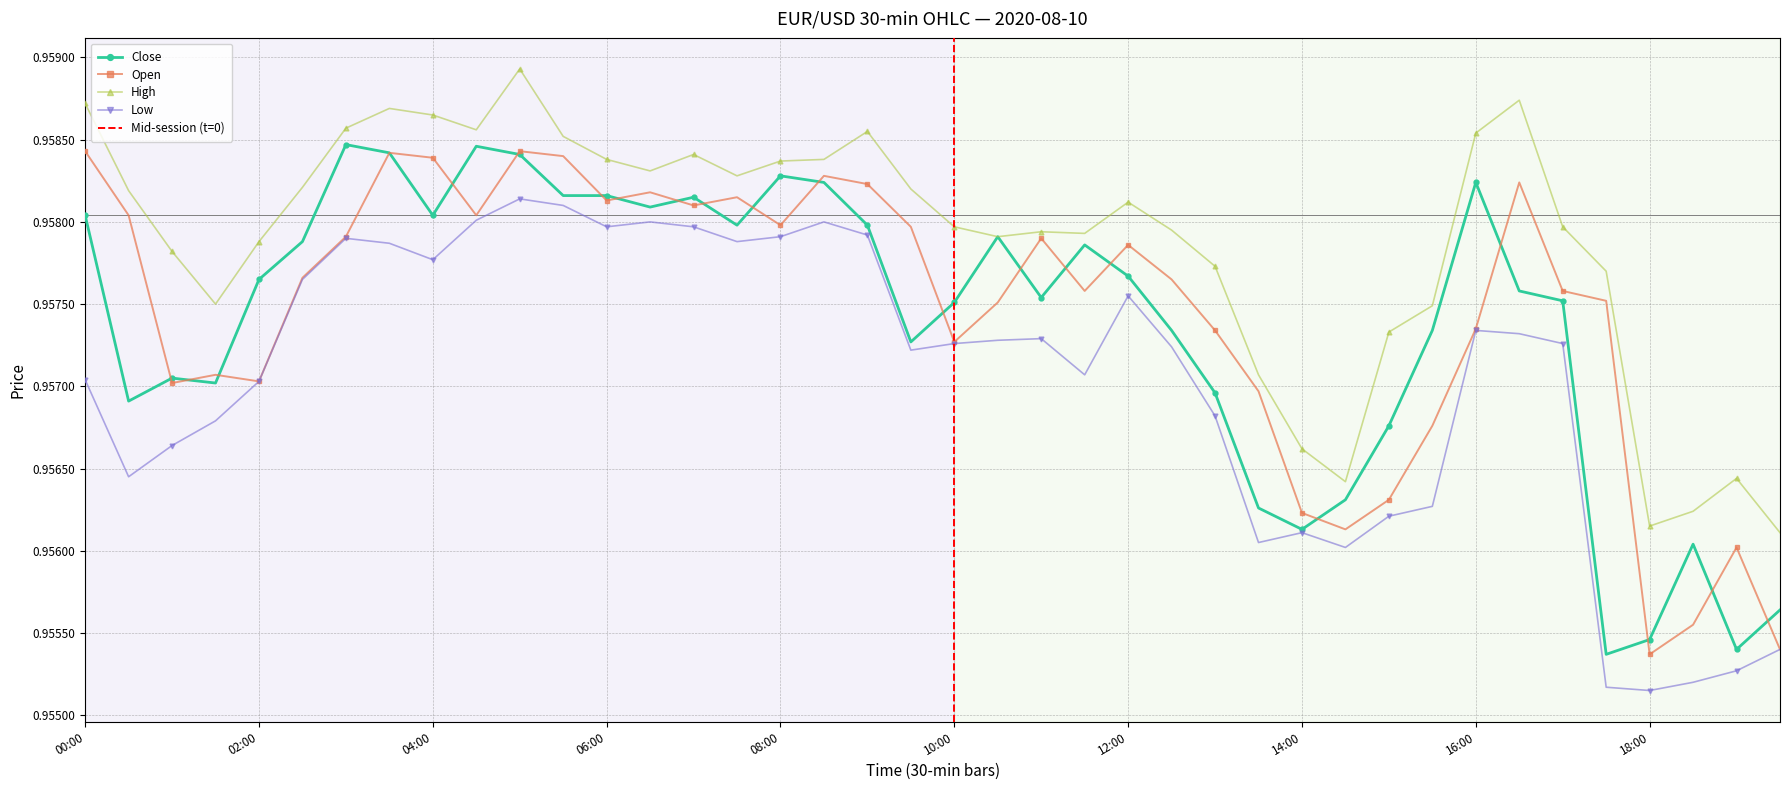

Reading left to right, list all the values displayed in this chart.

close: 1.0	1.0	1.0	1.0	1.0	1.0	1.0	1.0	1.0	1.0	1.0	1.0	1.0	1.0	1.0	1.0	1.0	1.0	1.0	1.0	1.0	1.0	1.0	1.0	1.0	1.0	1.0	1.0	1.0	1.0	1.0	1.0	1.0	1.0	1.0	1.0	1.0	1.0	1.0	1.0
open: 1.0	1.0	1.0	1.0	1.0	1.0	1.0	1.0	1.0	1.0	1.0	1.0	1.0	1.0	1.0	1.0	1.0	1.0	1.0	1.0	1.0	1.0	1.0	1.0	1.0	1.0	1.0	1.0	1.0	1.0	1.0	1.0	1.0	1.0	1.0	1.0	1.0	1.0	1.0	1.0
high: 1.0	1.0	1.0	1.0	1.0	1.0	1.0	1.0	1.0	1.0	1.0	1.0	1.0	1.0	1.0	1.0	1.0	1.0	1.0	1.0	1.0	1.0	1.0	1.0	1.0	1.0	1.0	1.0	1.0	1.0	1.0	1.0	1.0	1.0	1.0	1.0	1.0	1.0	1.0	1.0
low: 1.0	1.0	1.0	1.0	1.0	1.0	1.0	1.0	1.0	1.0	1.0	1.0	1.0	1.0	1.0	1.0	1.0	1.0	1.0	1.0	1.0	1.0	1.0	1.0	1.0	1.0	1.0	1.0	1.0	1.0	1.0	1.0	1.0	1.0	1.0	1.0	1.0	1.0	1.0	1.0